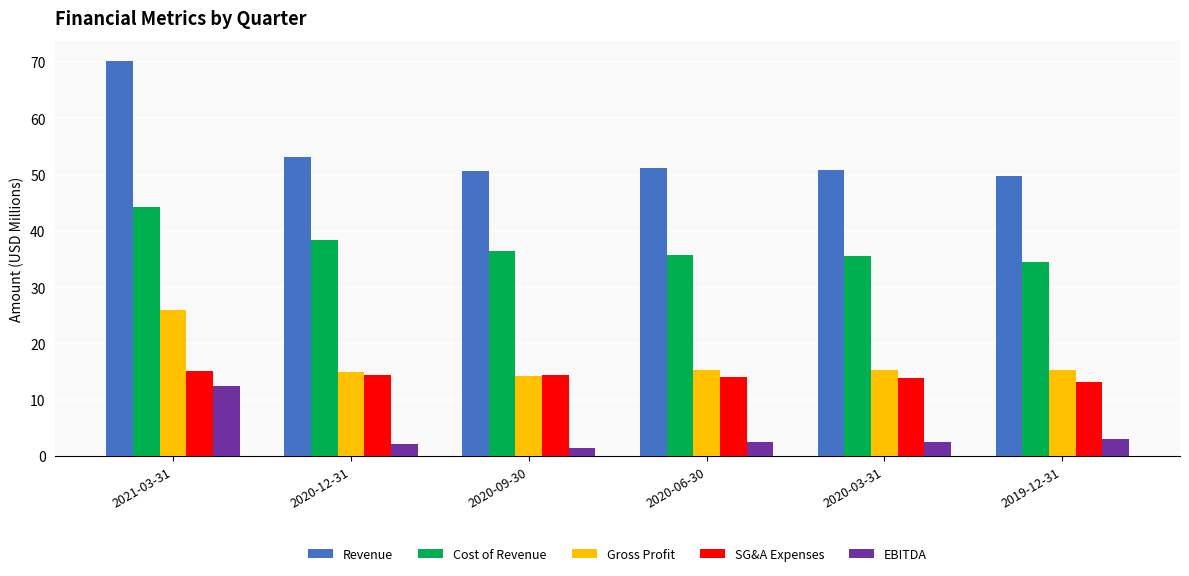

Which series has the widest spread of values?

Revenue